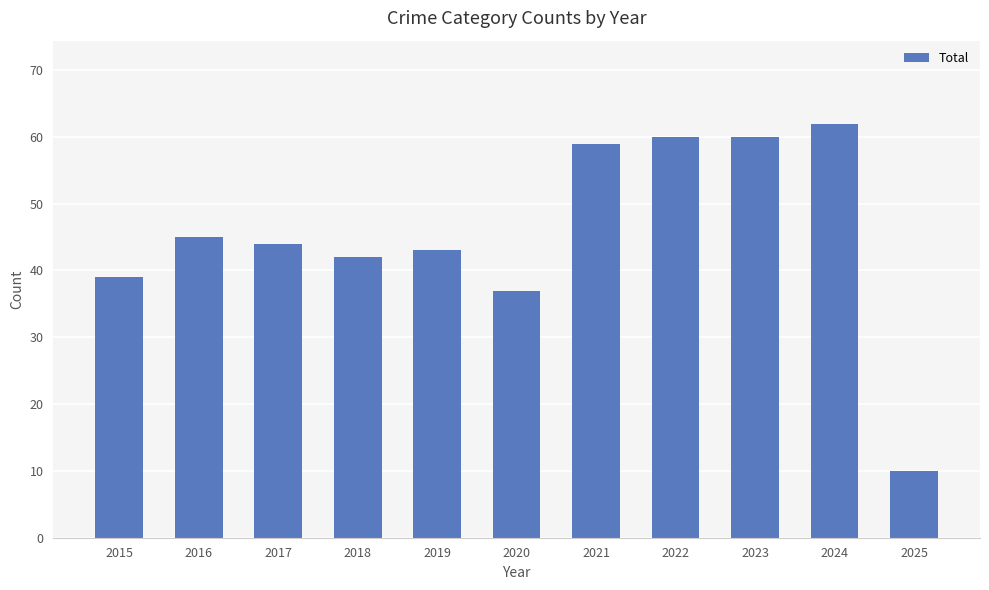

What is the value of the 5th bar from the left?

43